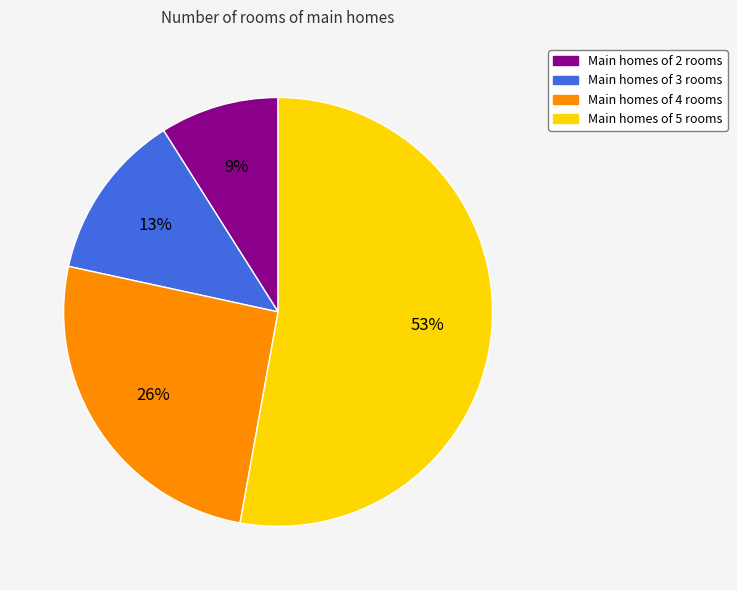

Approximately how many times larger is the value at Main homes of 5 rooms compared to Main homes of 2 rooms?

5.9